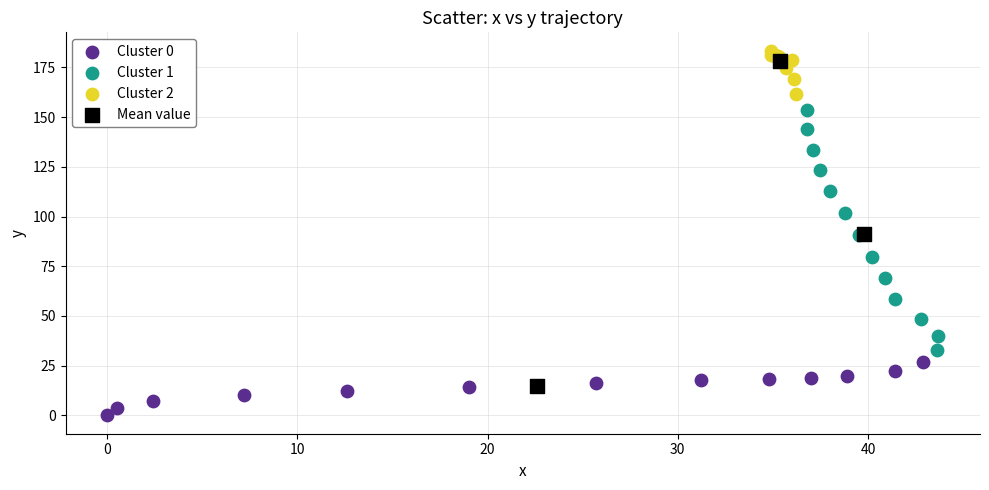

Which series contains the lowest Y value?

Cluster 0